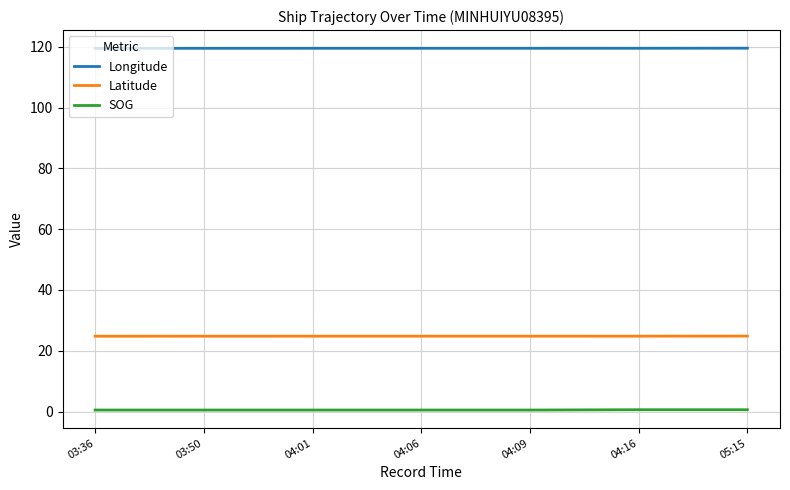

What is the average value of the Longitude series?

119.5